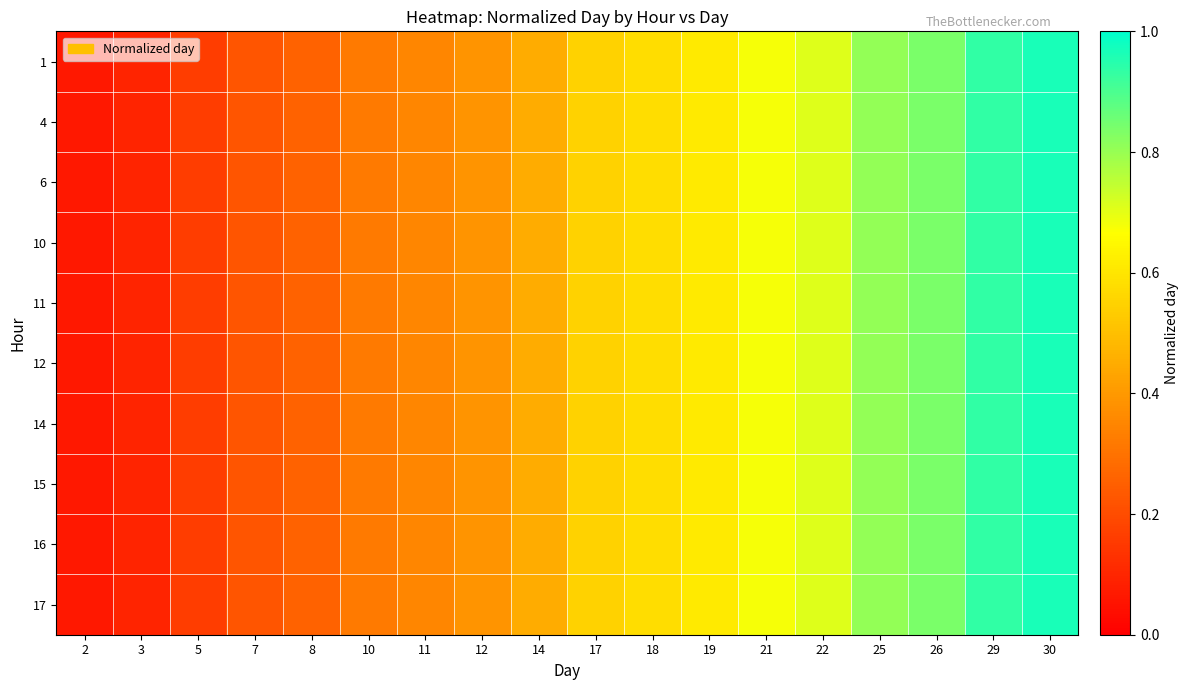

At which category is the sum across all series the highest?

30